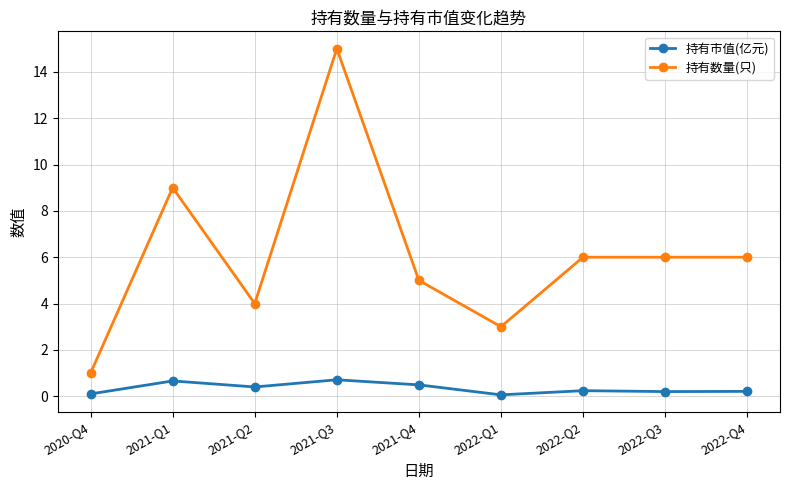

What is the approximate value of 持有数量(只) at 2022-Q3?

6.0